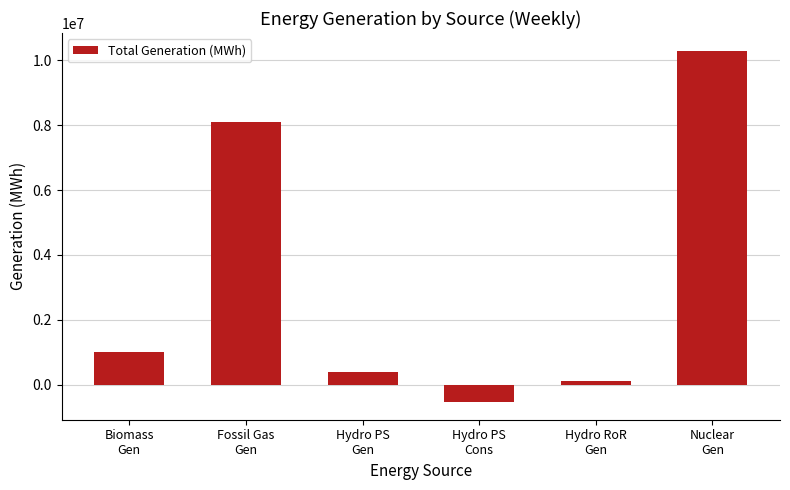

Rank the categories by value from highest to lowest.

Nuclear
Gen, Fossil Gas
Gen, Biomass
Gen, Hydro PS
Gen, Hydro RoR
Gen, Hydro PS
Cons